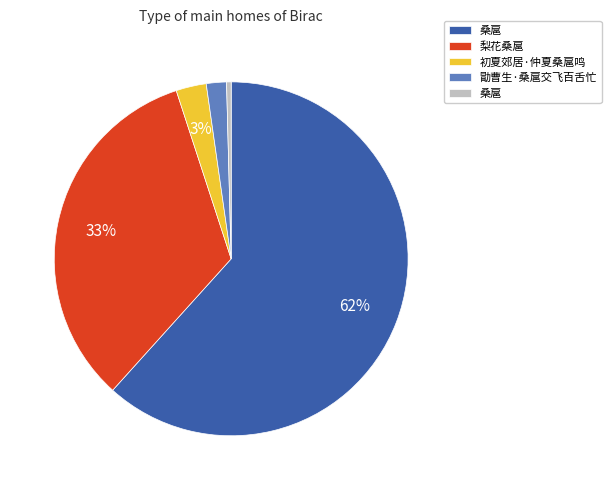

Is there a majority slice in this chart?

Yes